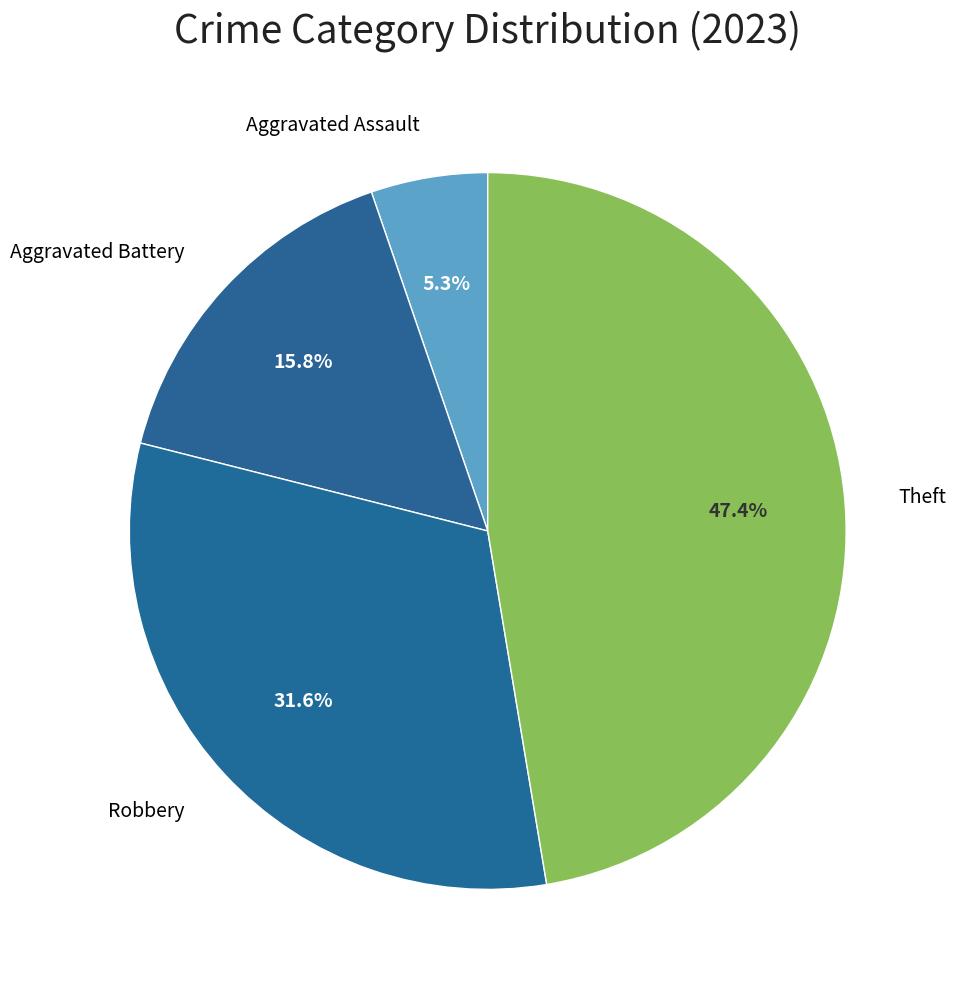

How many slices are in this pie chart?

4